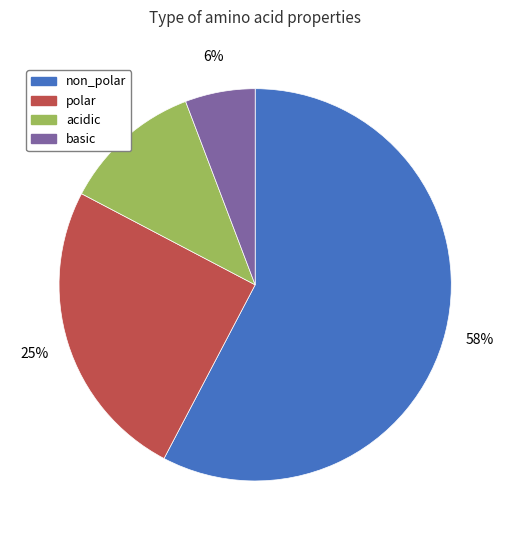

How many slices are in this pie chart?

4